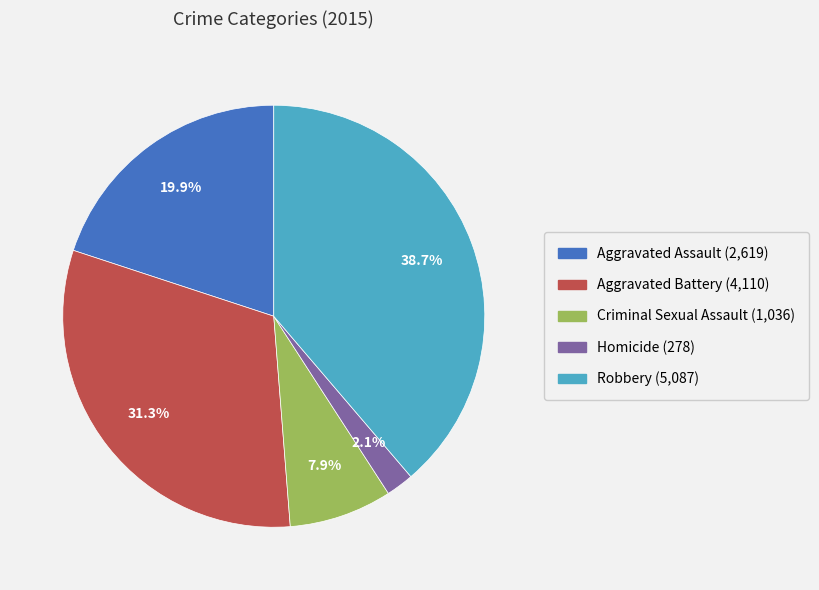

How many segments does this pie chart have?

5